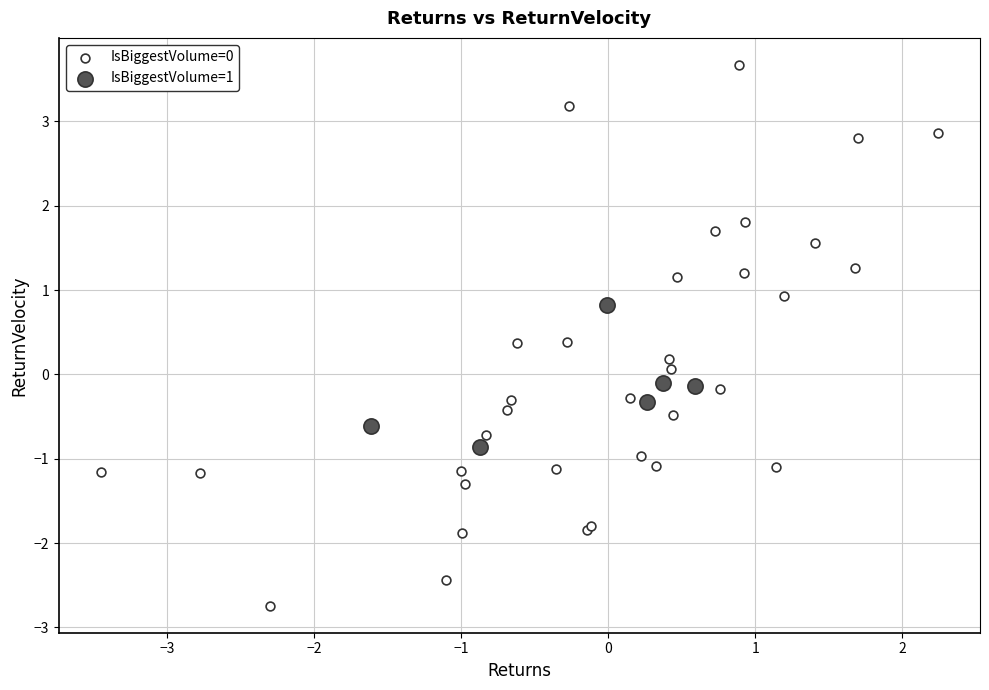

Which series reaches the minimum Y coordinate?

IsBiggestVolume=0